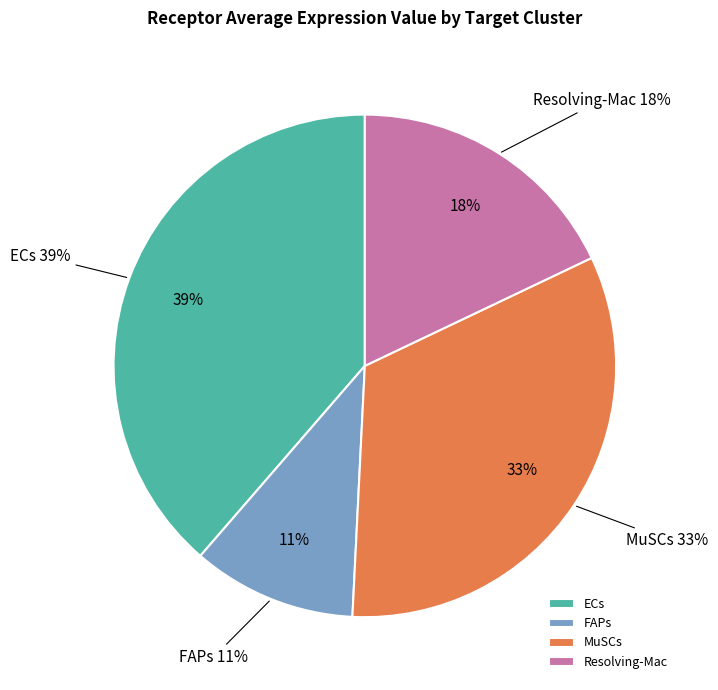

Is it true that FAPs is 11% of the pie?

True